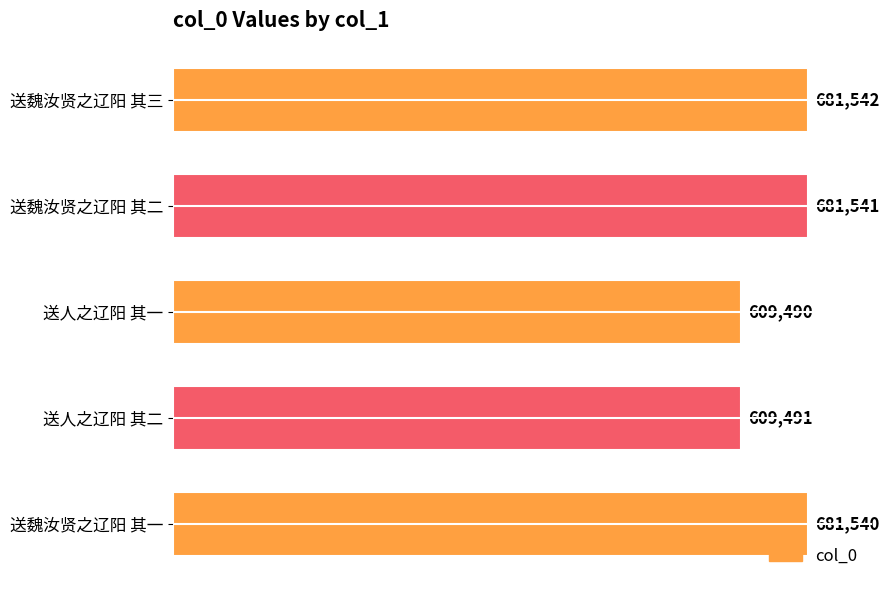

Rank the categories by value from lowest to highest.

送人之辽阳 其一, 送人之辽阳 其二, 送魏汝贤之辽阳 其一, 送魏汝贤之辽阳 其二, 送魏汝贤之辽阳 其三